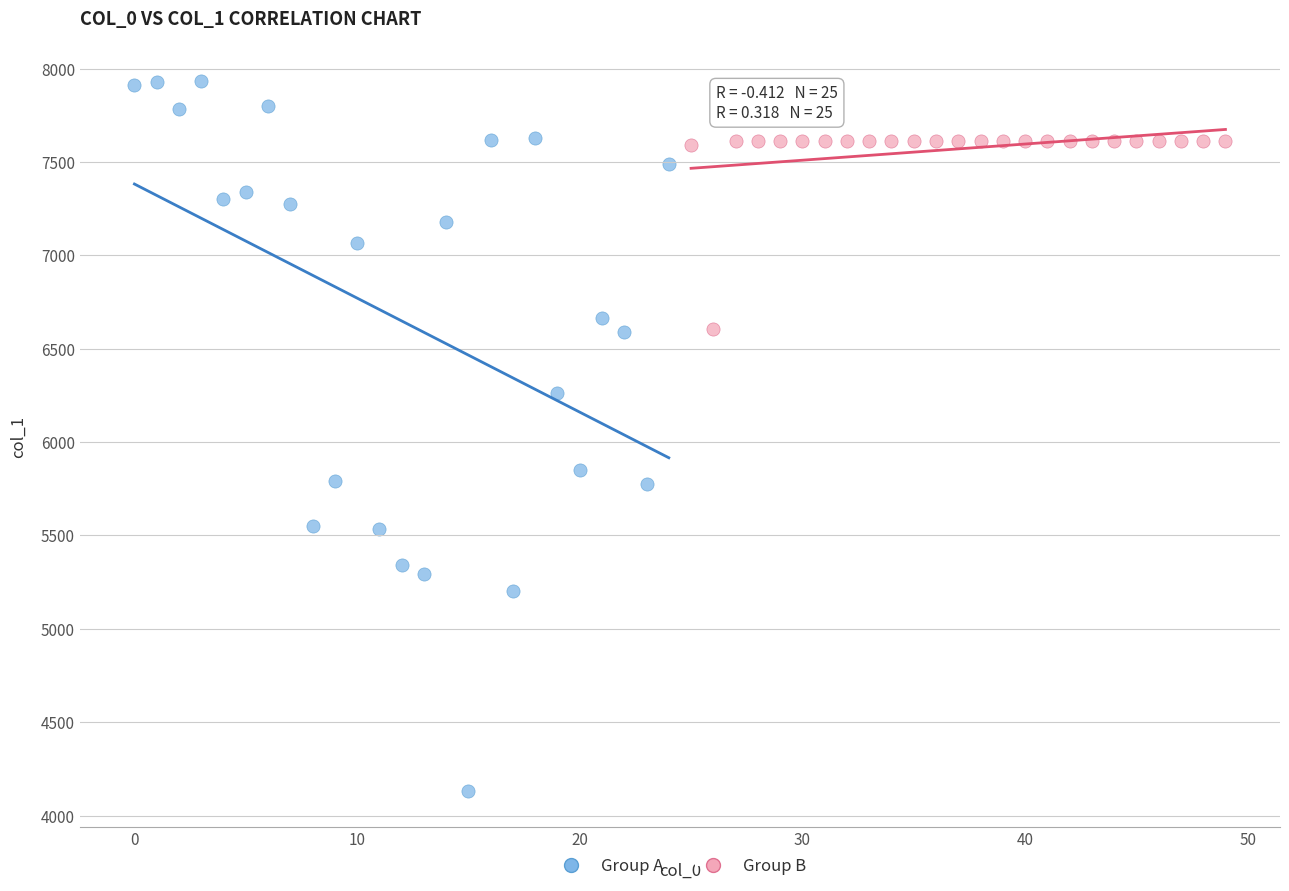

Which series reaches the maximum Y coordinate?

Group A